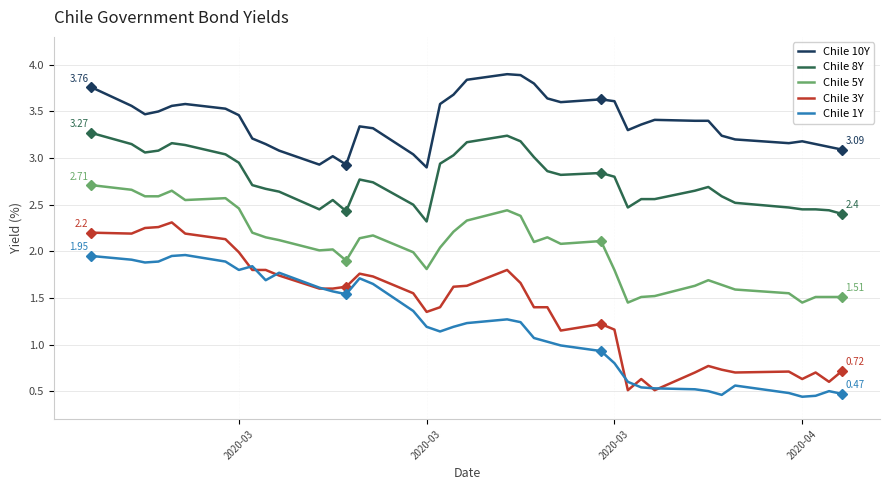

What are all the series names shown in the legend?

Chile 10Y, Chile 8Y, Chile 5Y, Chile 3Y, Chile 1Y